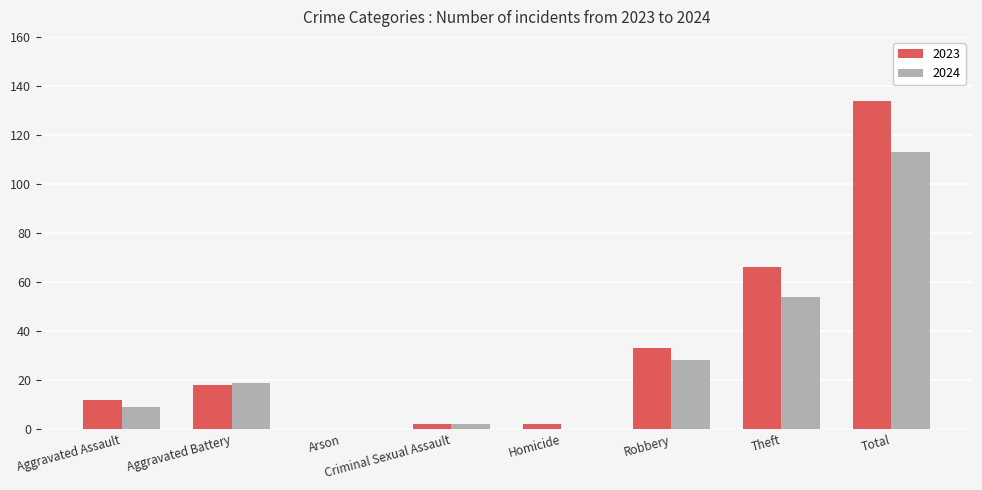

Is the value of 2024 at Theft greater than the value of 2023 at Criminal Sexual Assault?

Yes